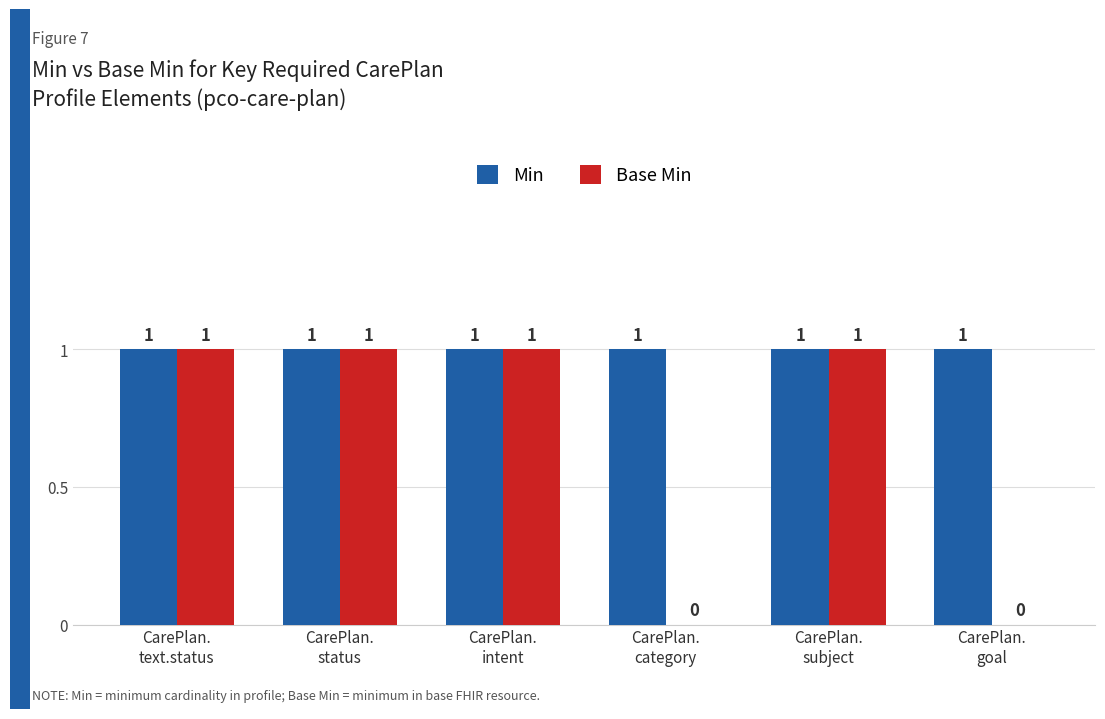

How many Base Min values are between 0 and 1?

6